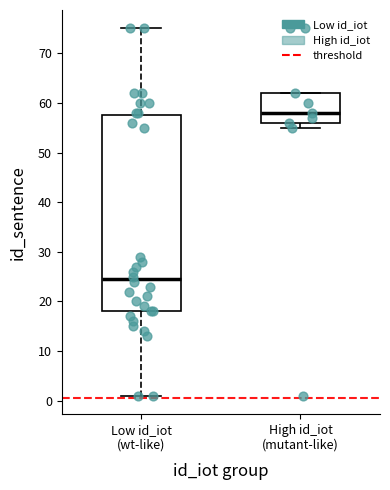

Reading left to right, read every box against the y-axis: the position of its median line, the range the box covers, and the ends of its whiskers. The values are not printed on the chart, so give them approximately, as read against the axis.

Low id_iot (wt-like): median 25, box 18 to 58, whiskers 1 to 75
High id_iot (mutant-like): median 58, box 56 to 62, whiskers 55 to 62